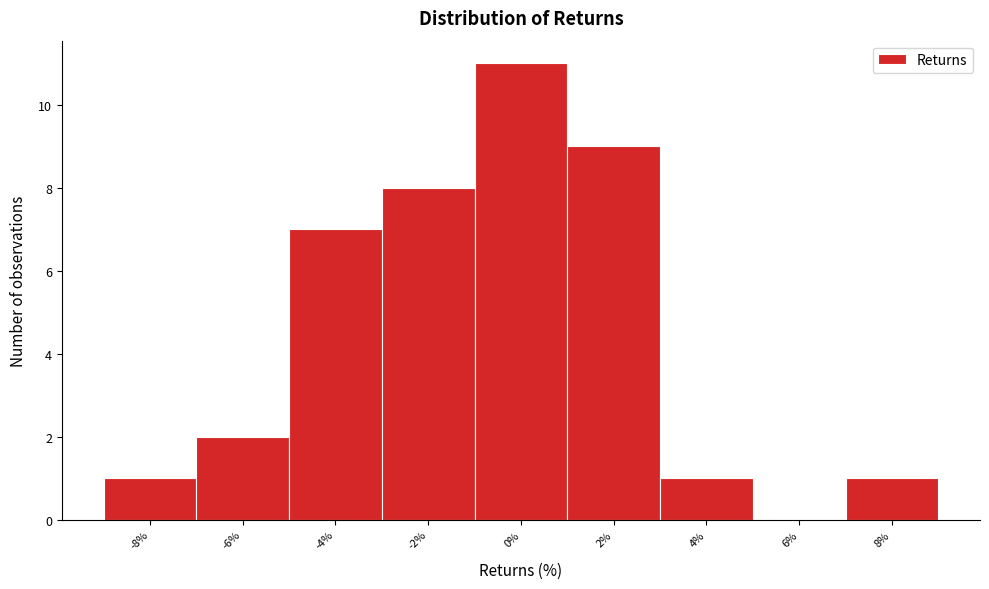

Reading left to right, what are all the values shown in this chart?

-8%=1	-6%=2	-4%=7	-2%=8	0%=11	2%=9	4%=1	6%=0	8%=1